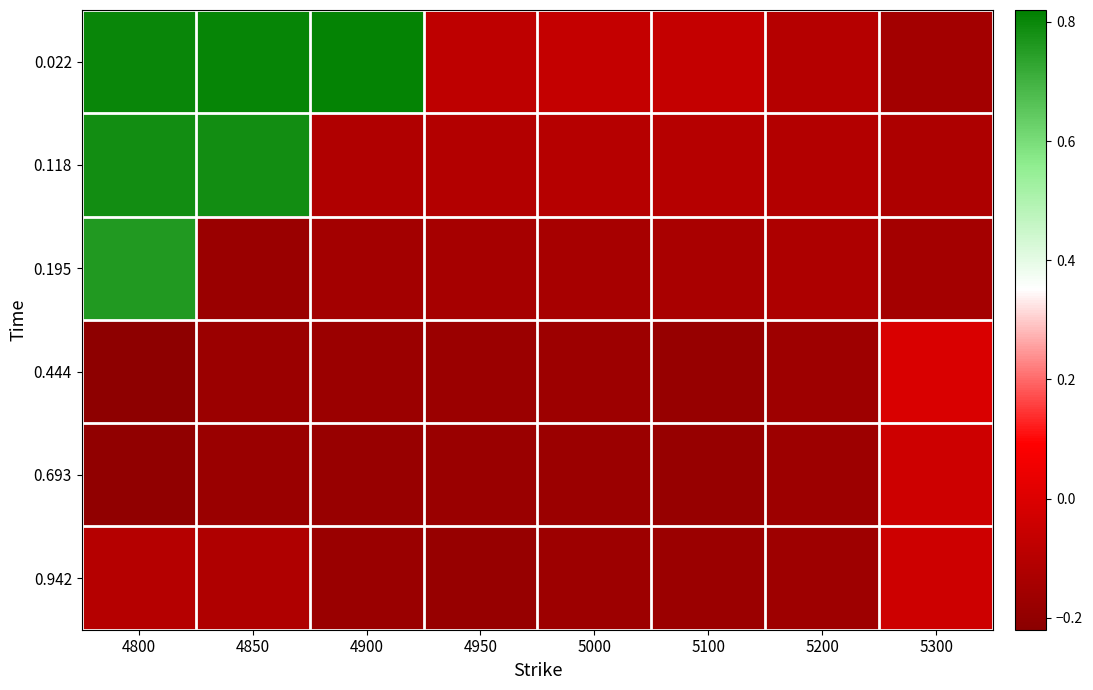

Reading right to left, transcribe all the data shown in this chart.

0.022: 5300=-0.2	5200=-0.1	5100=-0.1	5000=-0.1	4950=-0.1	4900=0.8	4850=0.8	4800=0.8
0.118: 5300=-0.1	5200=-0.1	5100=-0.1	5000=-0.1	4950=-0.1	4900=-0.1	4850=0.8	4800=0.8
0.195: 5300=-0.1	5200=-0.1	5100=-0.1	5000=-0.1	4950=-0.1	4900=-0.2	4850=-0.2	4800=0.8
0.444: 5300=-0.0	5200=-0.2	5100=-0.2	5000=-0.2	4950=-0.2	4900=-0.2	4850=-0.2	4800=-0.2
0.693: 5300=-0.0	5200=-0.2	5100=-0.2	5000=-0.2	4950=-0.2	4900=-0.2	4850=-0.2	4800=-0.2
0.942: 5300=-0.0	5200=-0.2	5100=-0.2	5000=-0.2	4950=-0.2	4900=-0.2	4850=-0.1	4800=-0.1